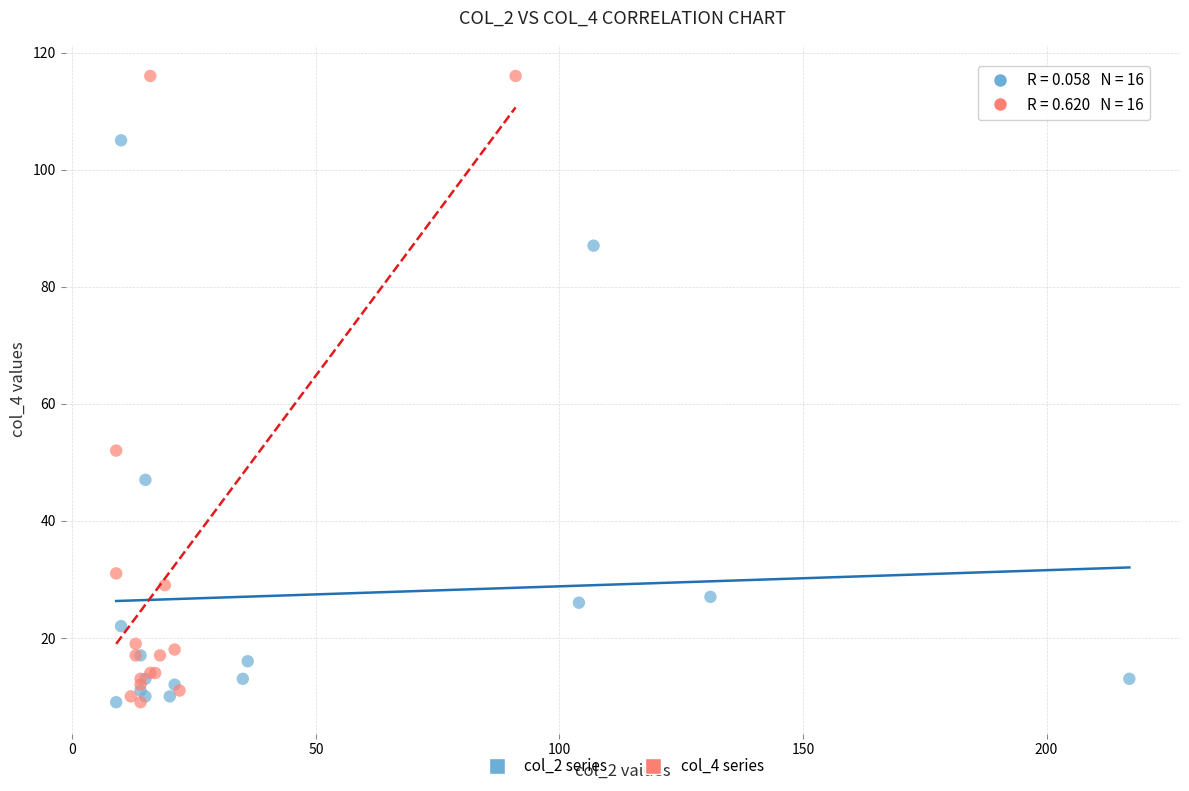

What are all the series names shown in the legend?

col_2 series, col_4 series